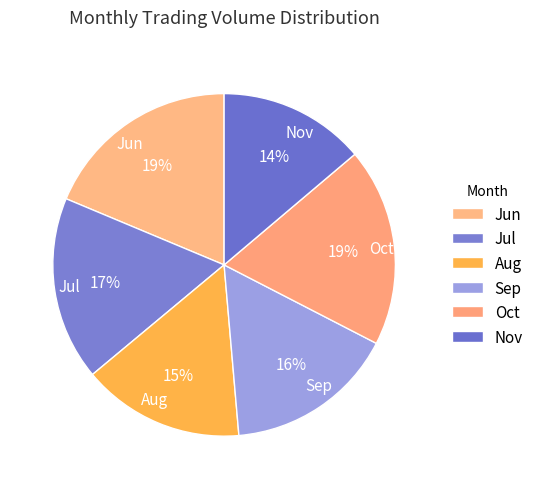

To the nearest percent, what portion does Sep represent?

16%